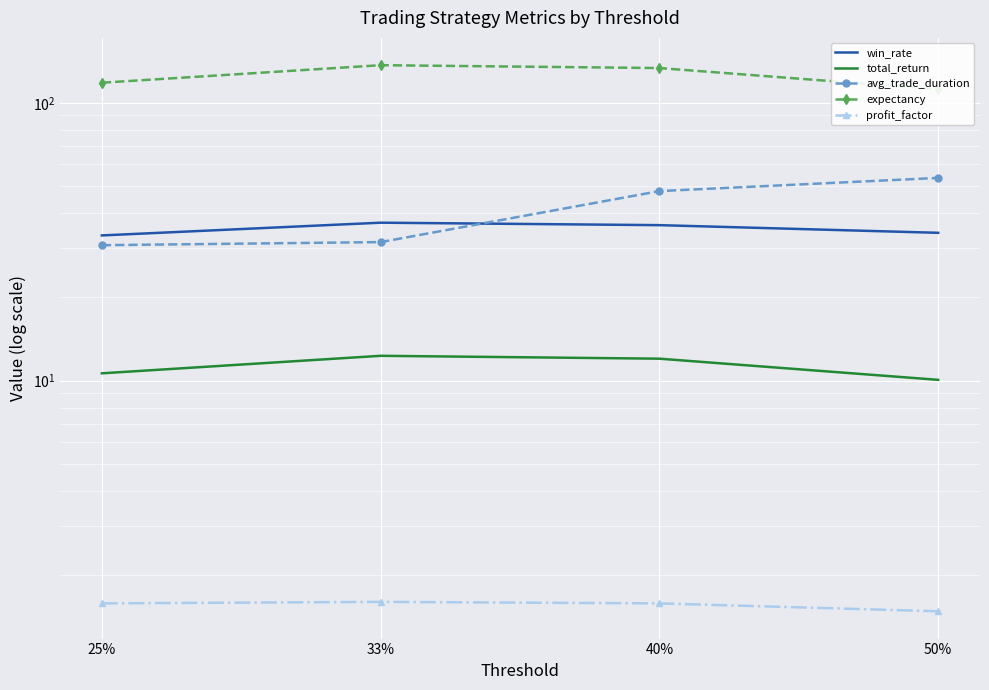

How many data points does each series have?

4